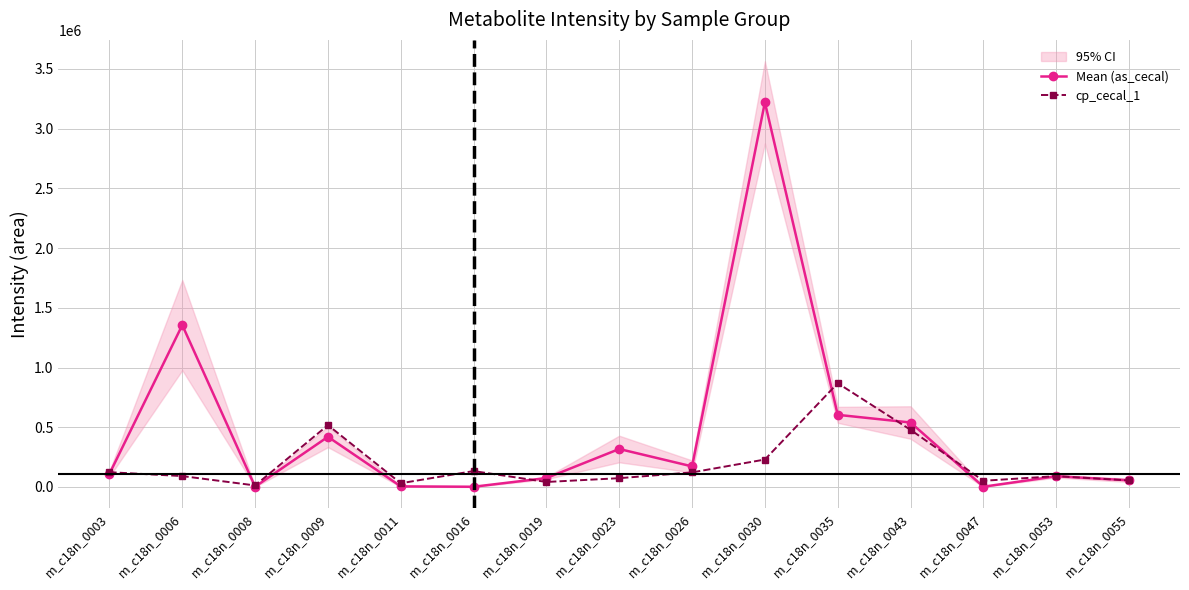

At which category does cp_cecal_1 reach its first local valley?

m_c18n_0008